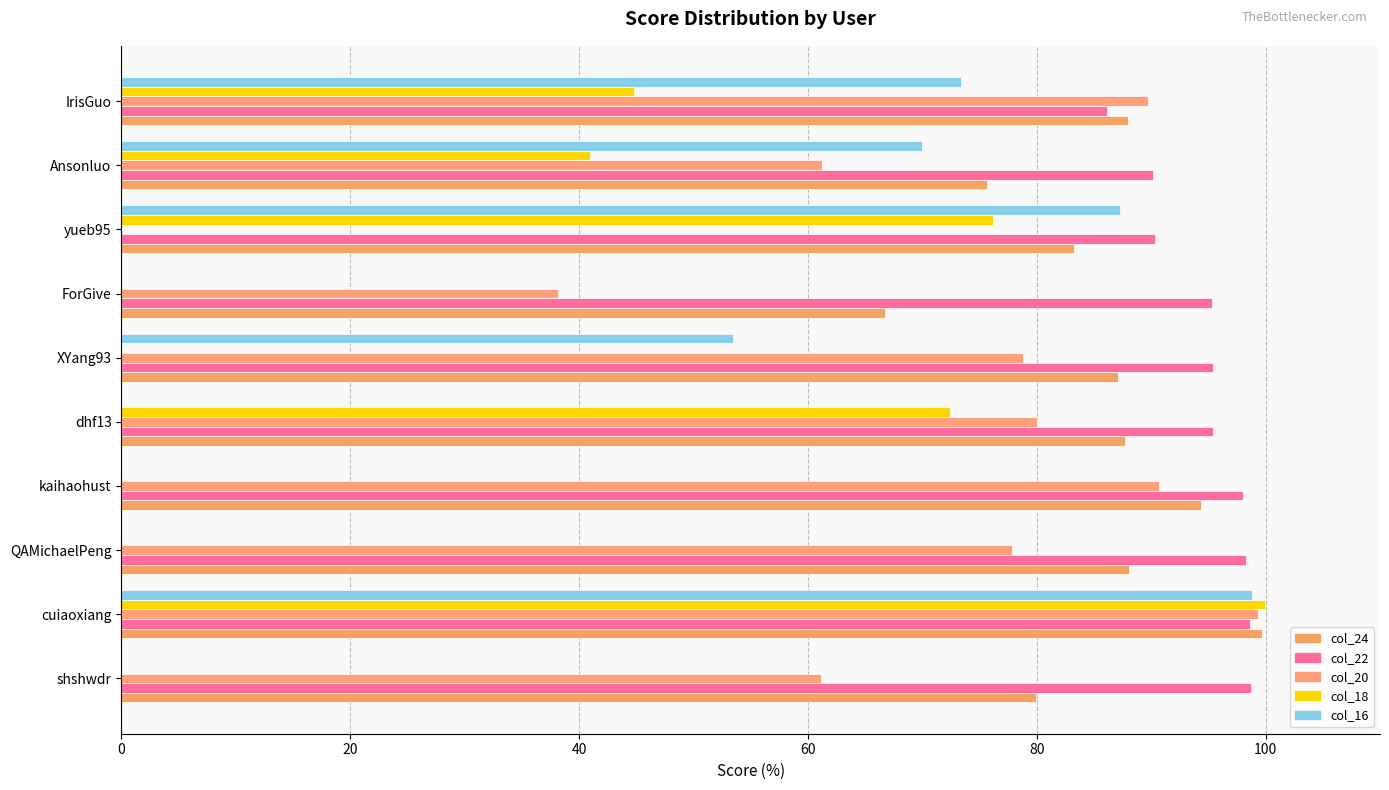

How many data points does each series have?

10